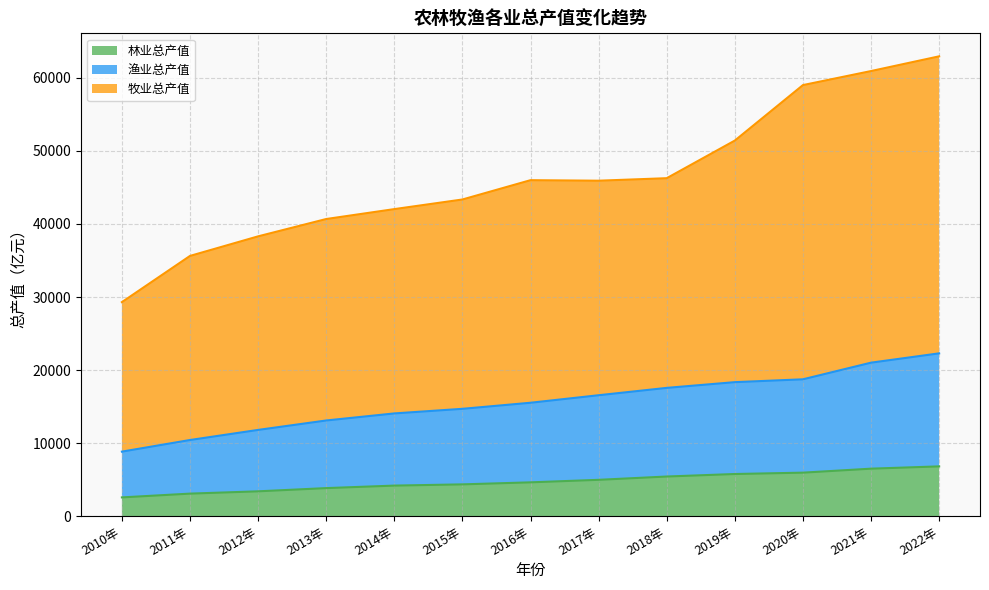

Is the value of 牧业总产值_line at 2014年 greater than the value of 林业总产值_line at 2018年?

Yes